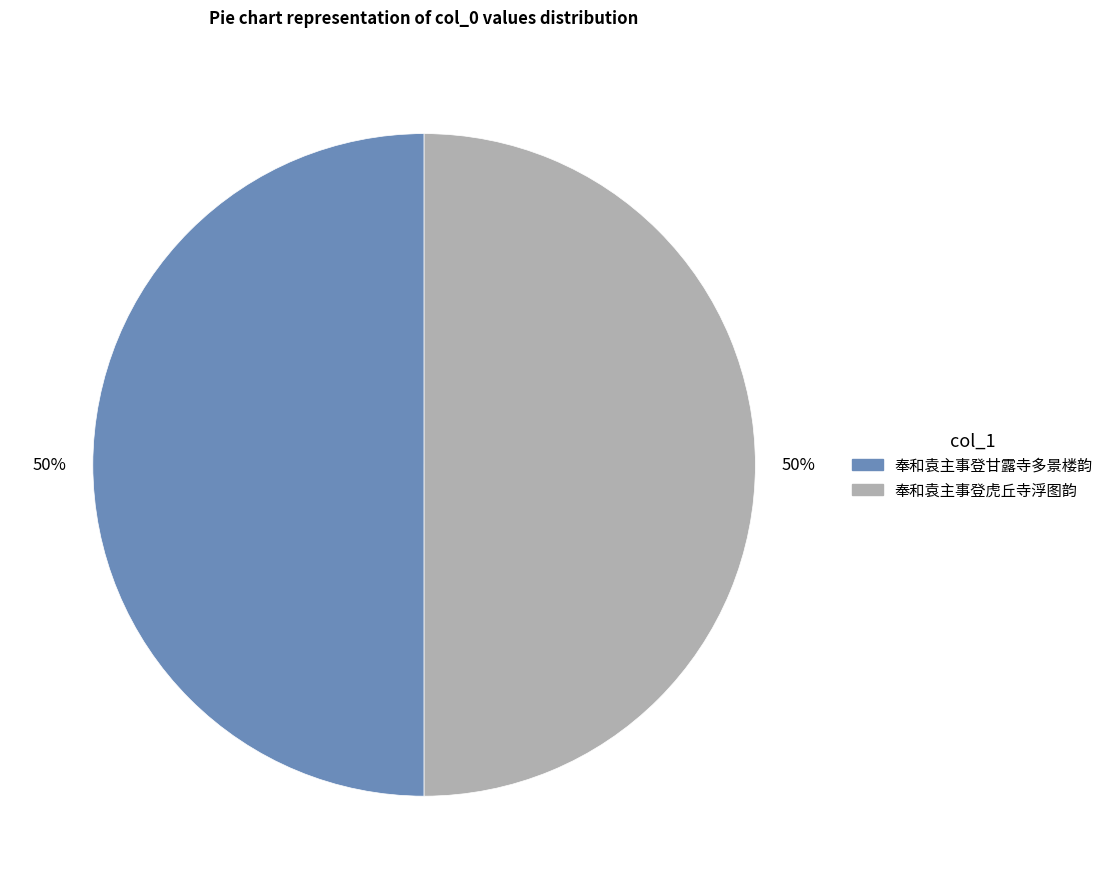

Do 奉和袁主事登虎丘寺浮图韵 and 奉和袁主事登甘露寺多景楼韵 together represent more than half of the pie?

Yes